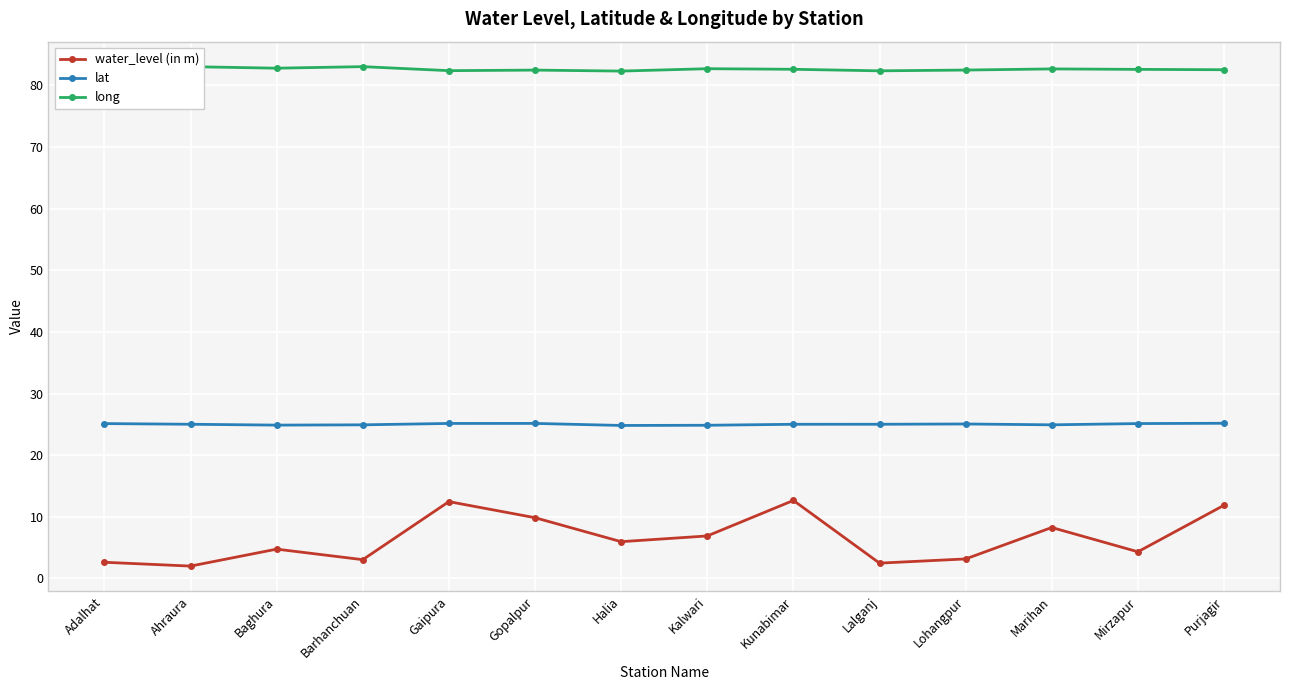

What is the approximate value of long at Marihan?

82.7